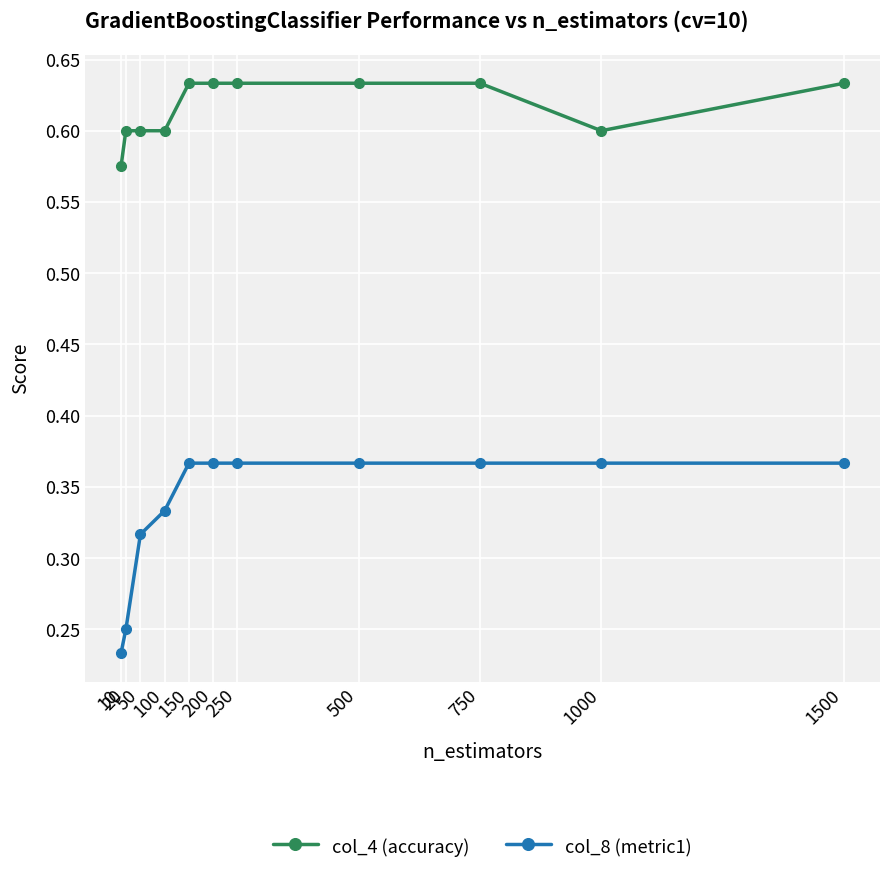

List the series in order of their peak value, lowest first.

col_8 (metric1), col_4 (accuracy)